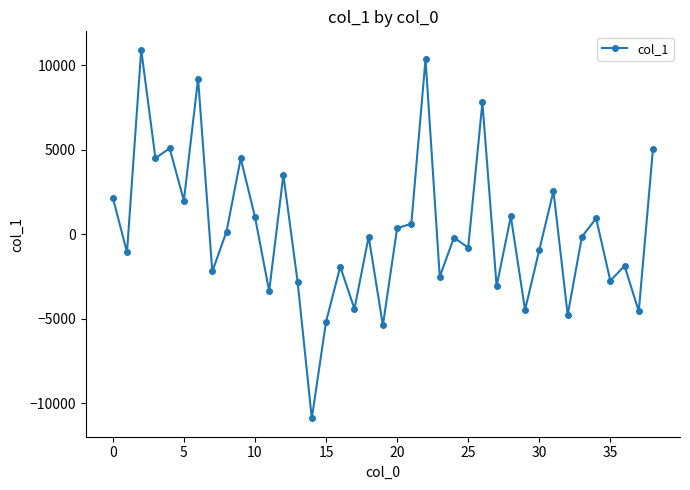

What is the value of the 39th point from the left?

5064.8